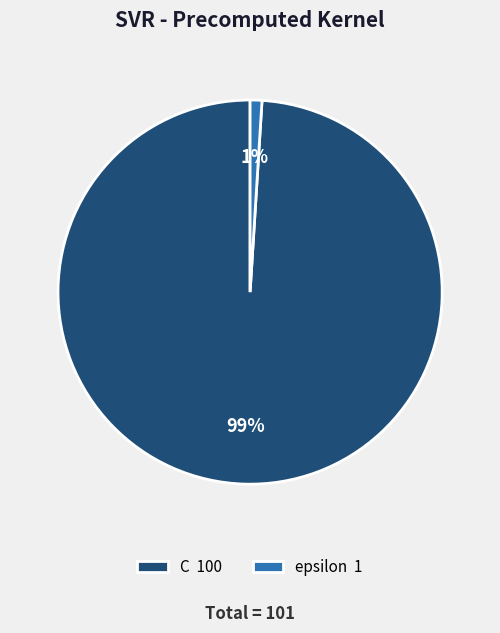

How many segments does this pie chart have?

2